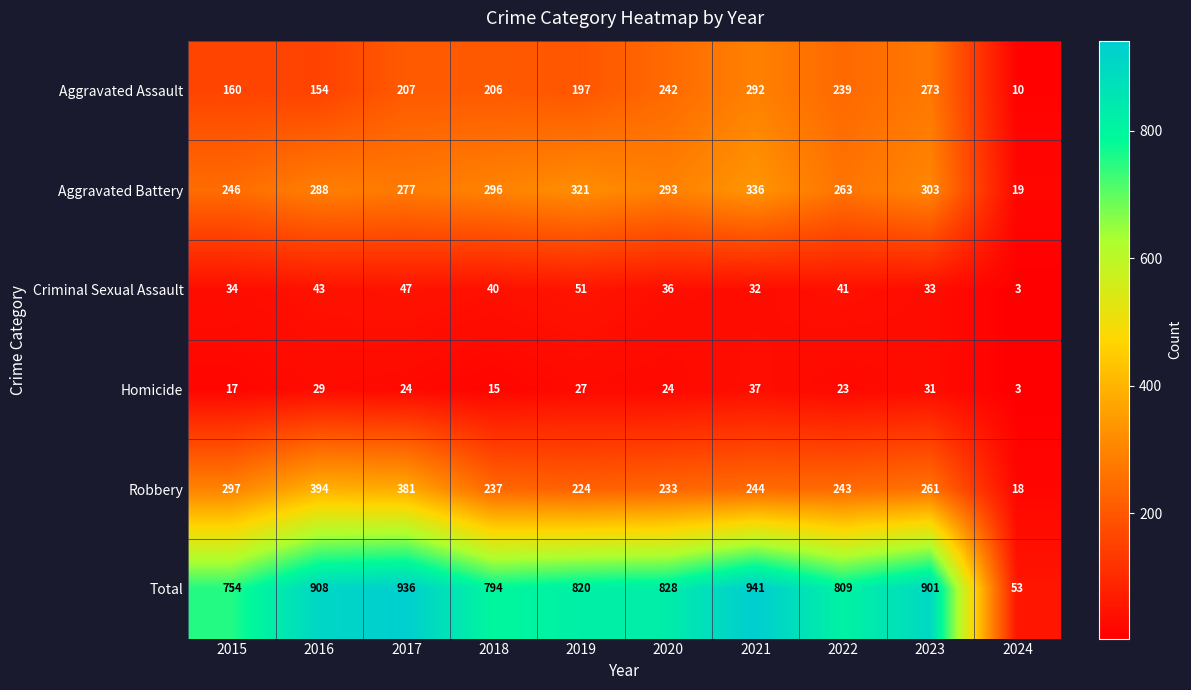

Where is Aggravated Battery nearest to the value 177?

2015